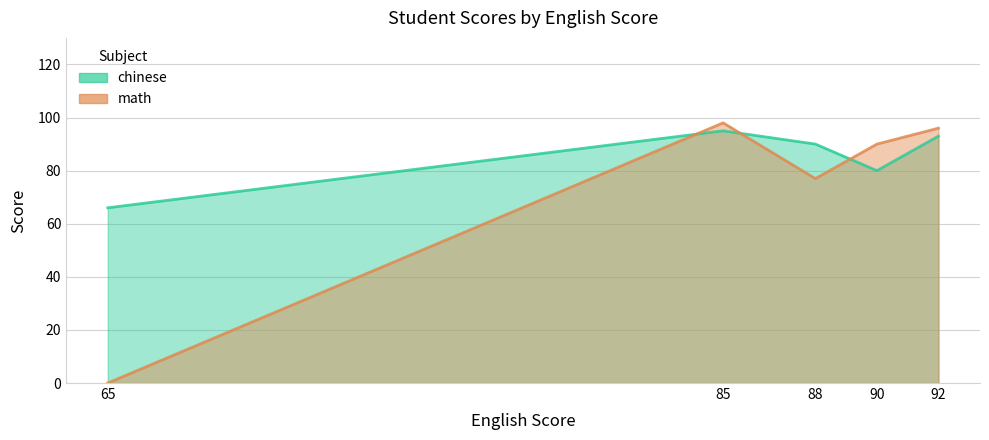

At how many categories does at least one series exceed 49?

5